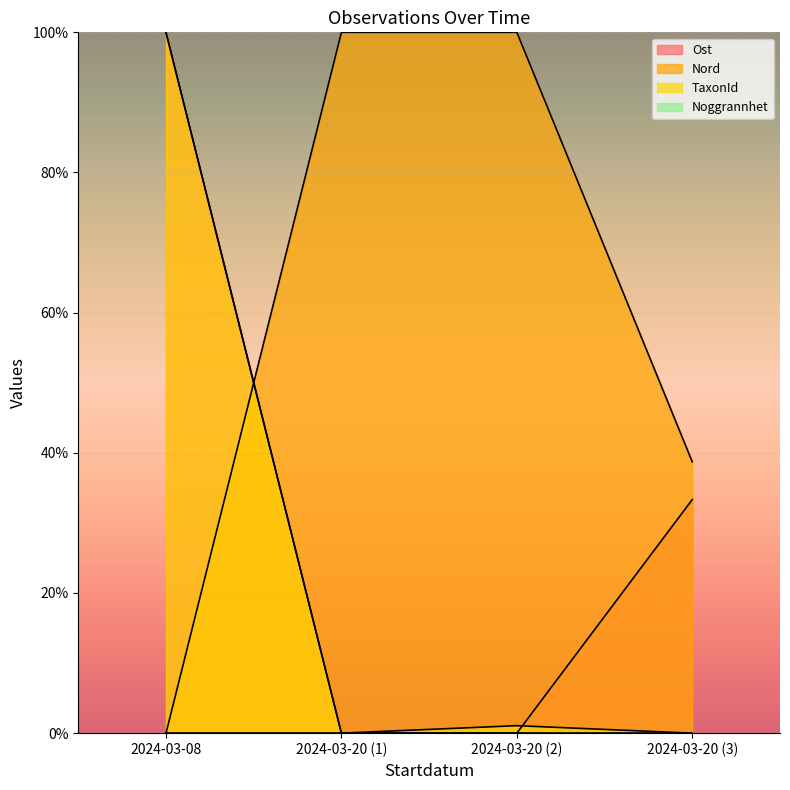

What is the total value across all series at 2024-03-20 (3)?

72.0